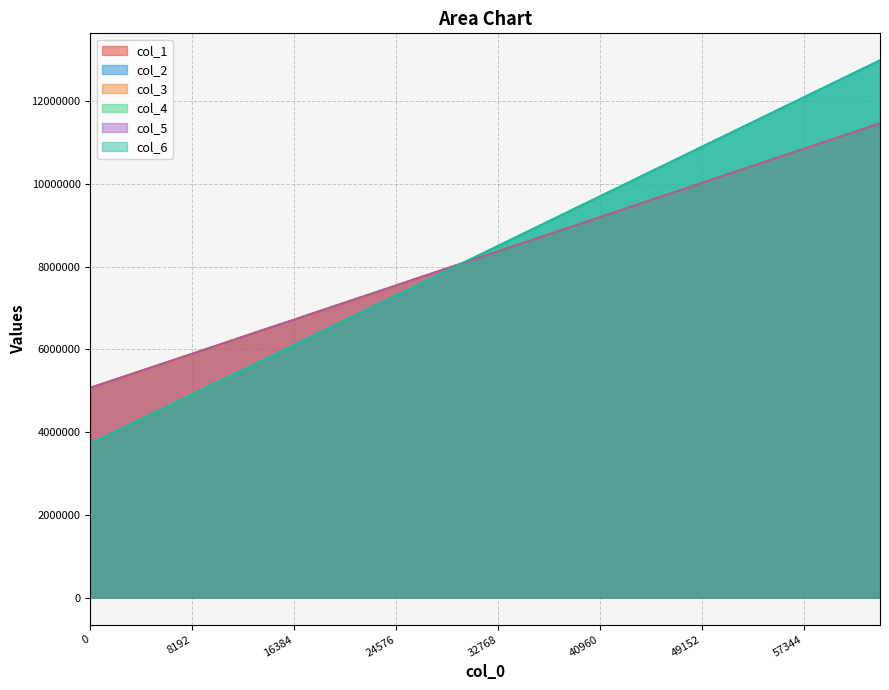

At how many categories does at least one series exceed 11030147?

7